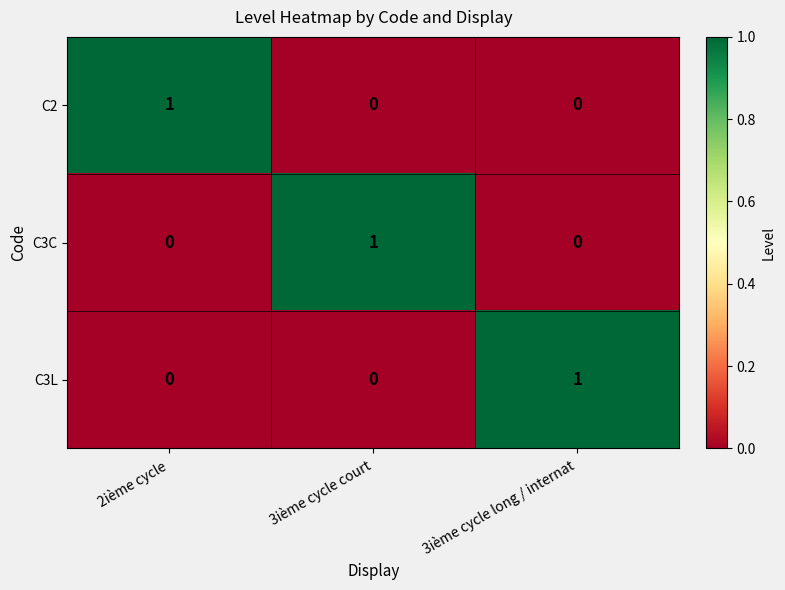

The C3C series shows 2 at 3ième cycle court. True or false?

False